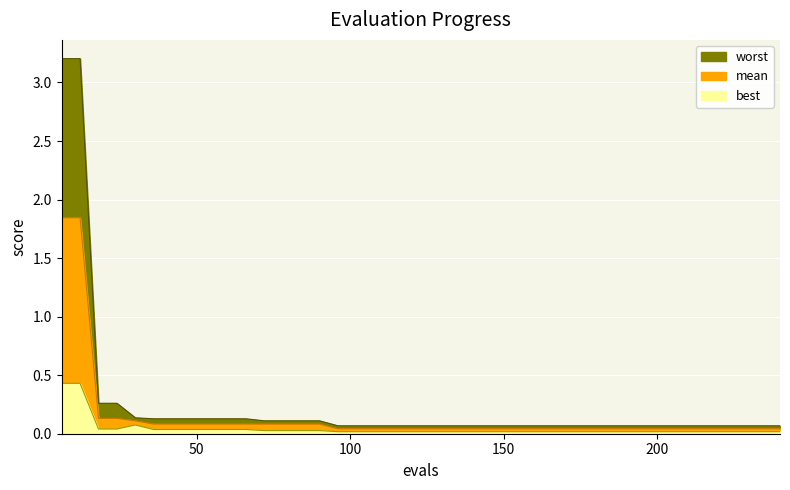

Does the chart display data point markers on the line(s)?

No